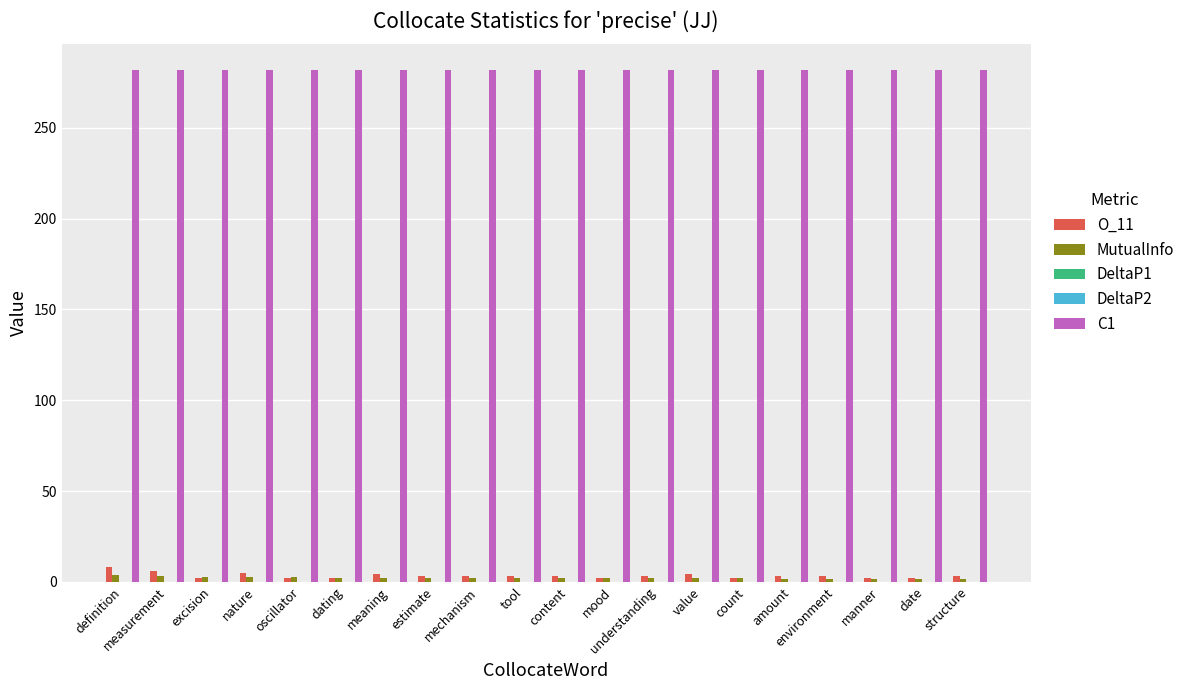

Is it true that C1 equals 282.0 at measurement?

True